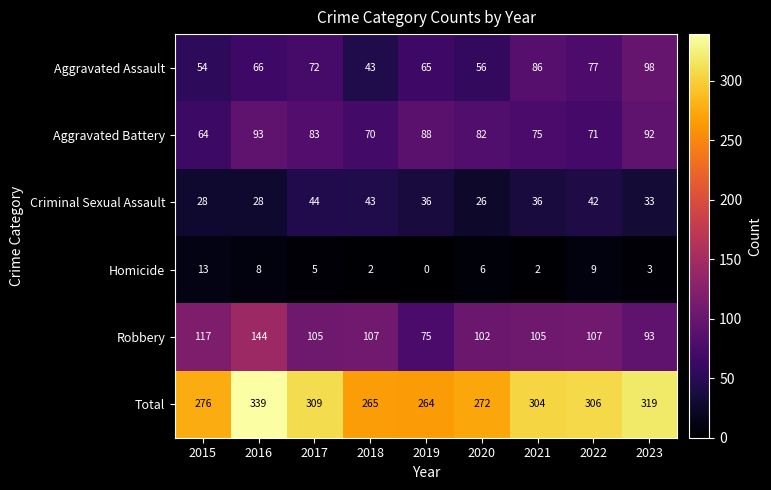

Which series has the largest total across all categories?

Total